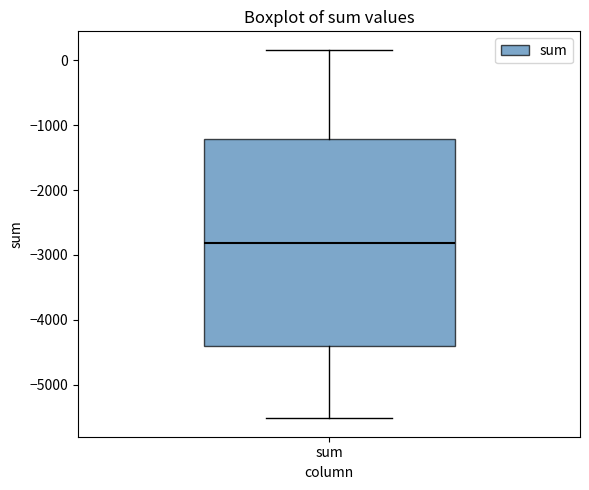

Where does the upper whisker of the box for sum end on the y-axis? The values are not printed on the chart, so give them approximately, as read against the axis.

200